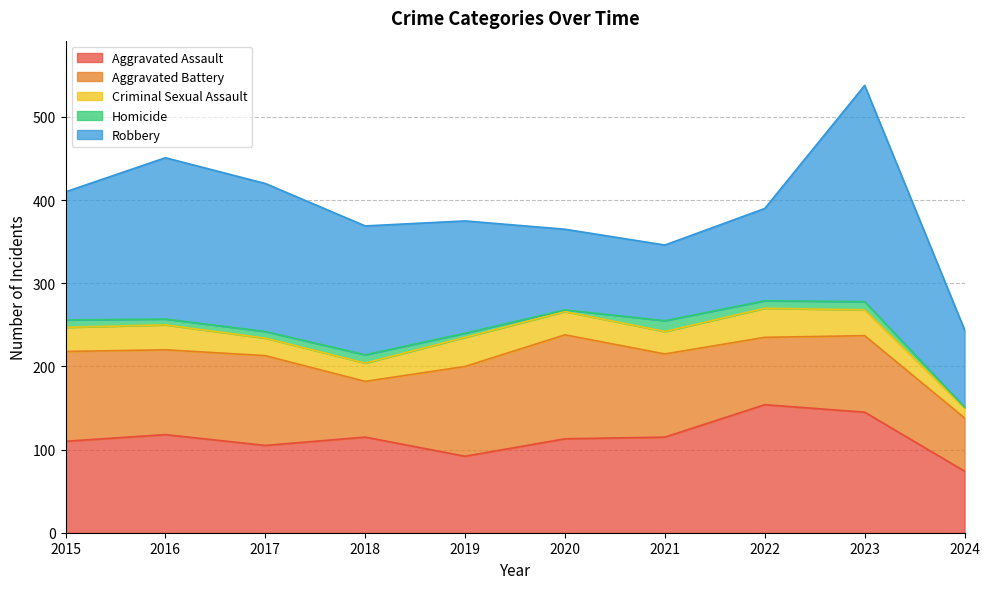

How many data points in Homicide are less than 9?

5